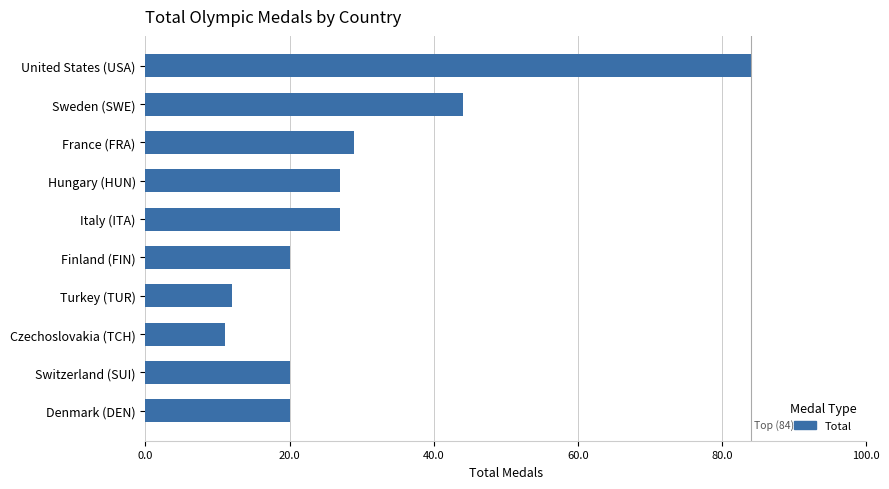

What is the average value?

29